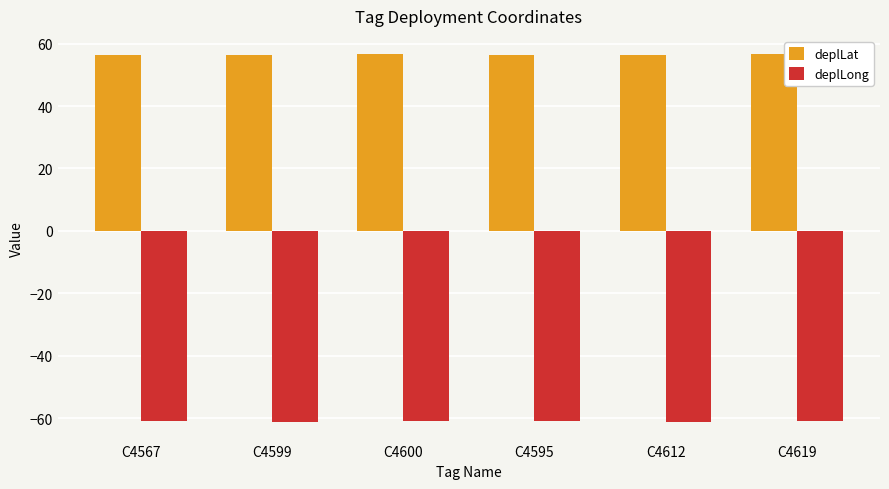

Is it true that deplLong equals -61.3 at C4599?

True